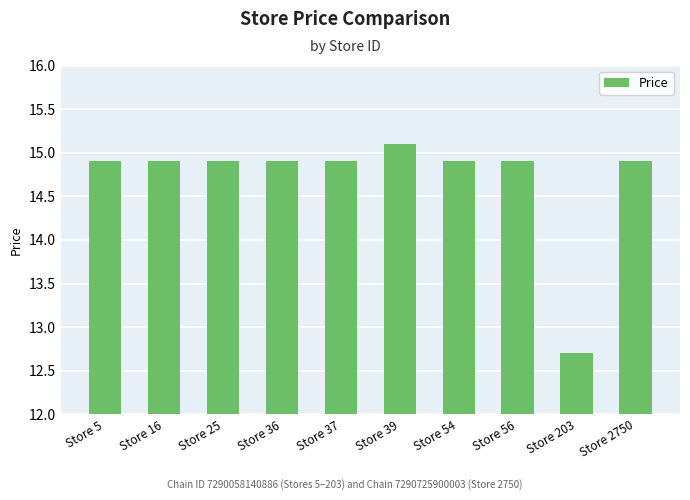

What is the value of the 4th bar from the left?

14.9